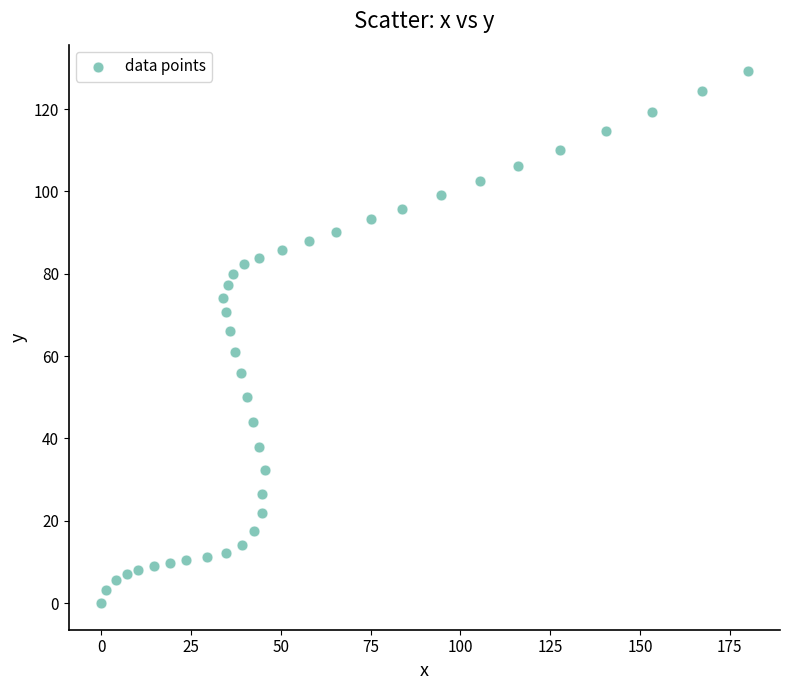

What is the range of Y values (max minus min)?

129.2